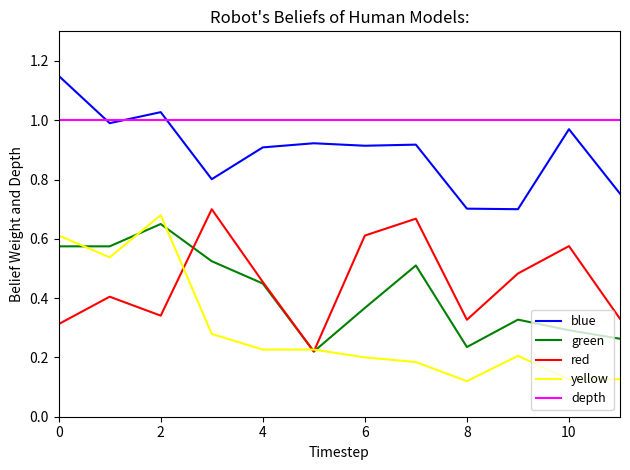

Which series has the widest spread of values?

yellow